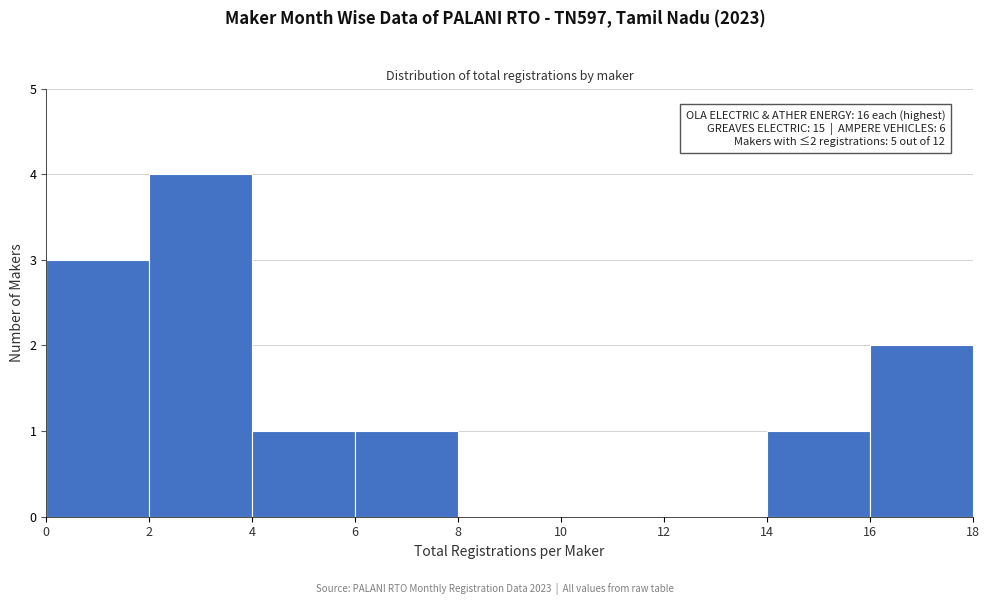

Which range on the x-axis has the tallest bar?

2 to 4